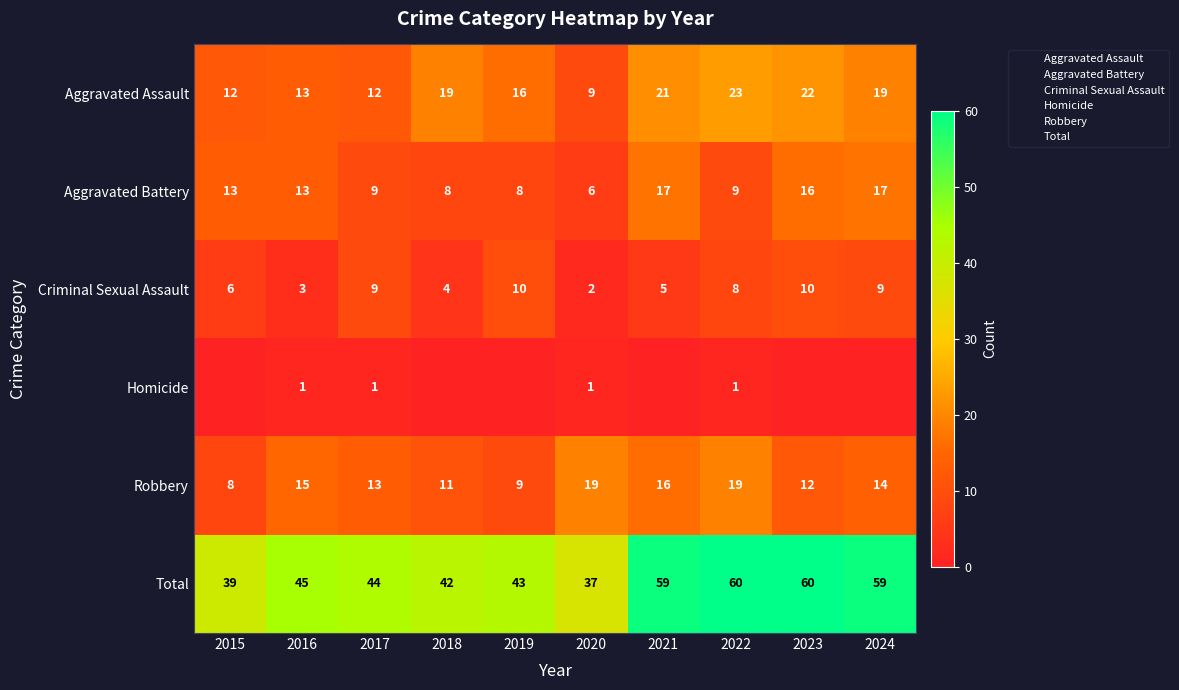

Which series has the largest total across all categories?

Total